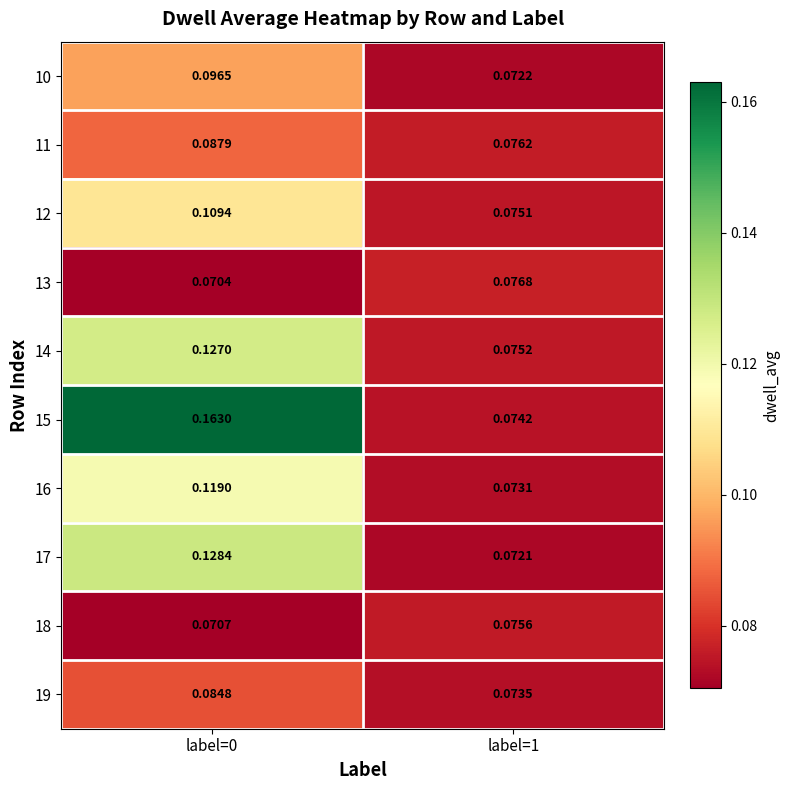

Is the value of 14 at label=0 greater than the value of 10 at label=1?

Yes